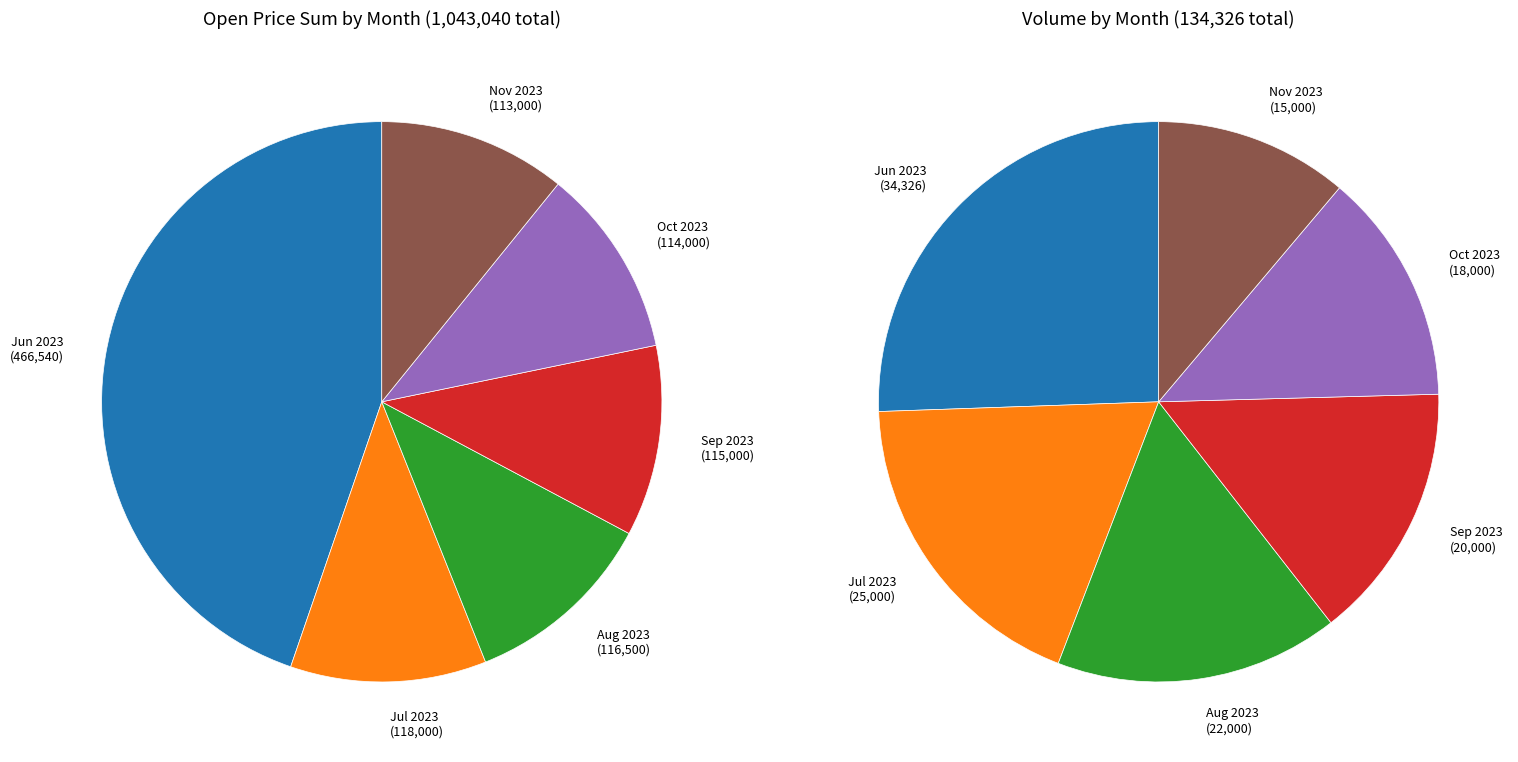

How many segments does this pie chart have?

6